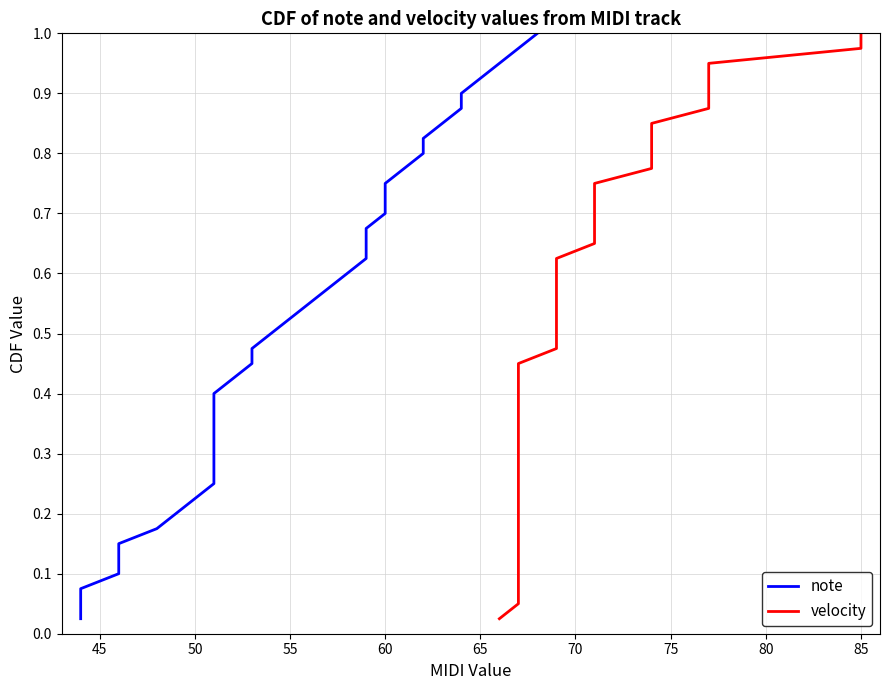

Count the number of categories in the chart.

40